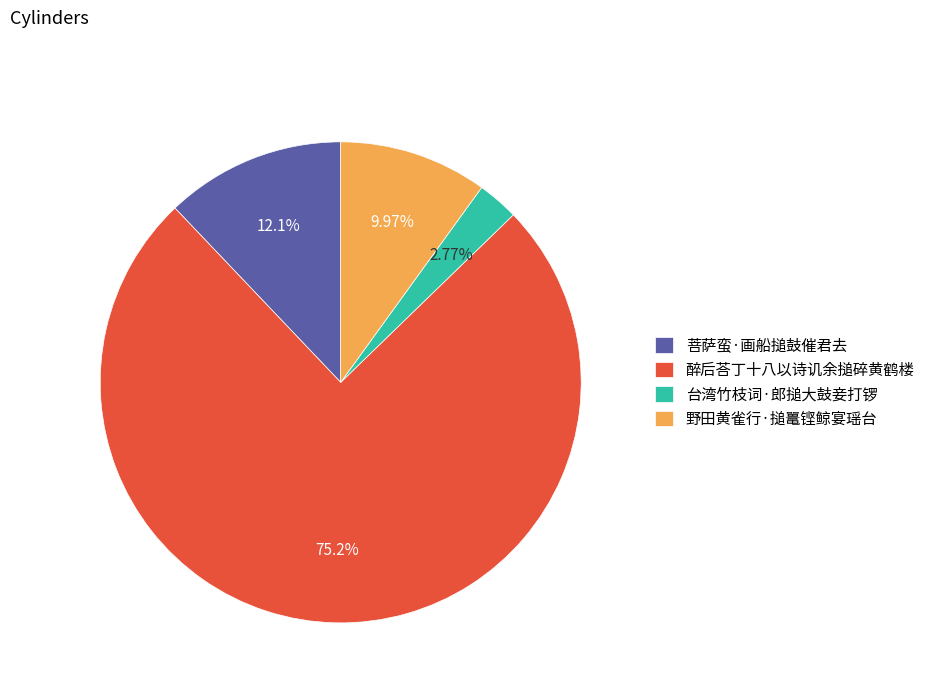

To the nearest percent, what is the combined percentage of 菩萨蛮·画船搥鼓催君去 and 野田黄雀行·搥鼍铿鲸宴瑶台?

22%